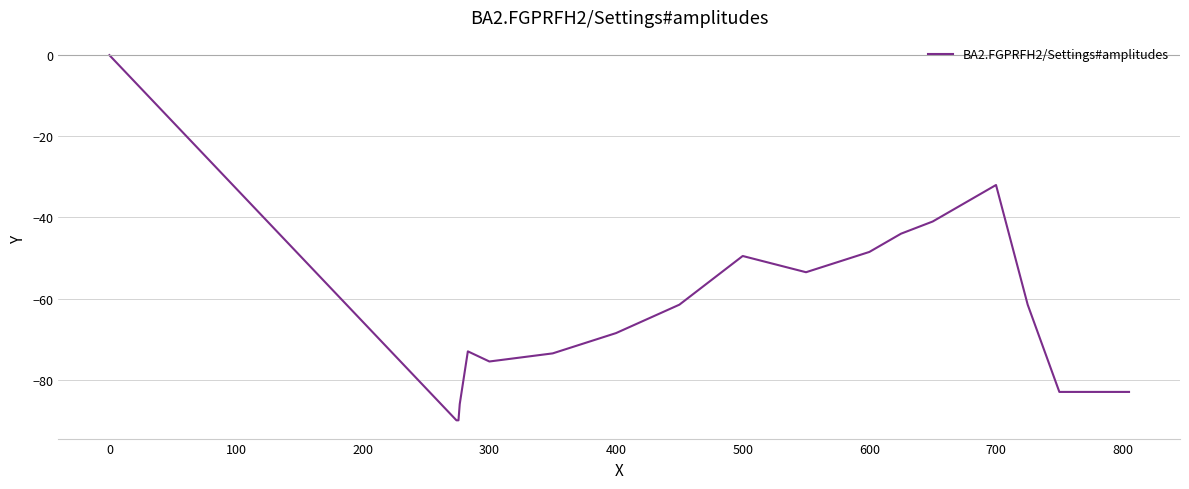

What is the minimum value shown in the chart?

-90.0